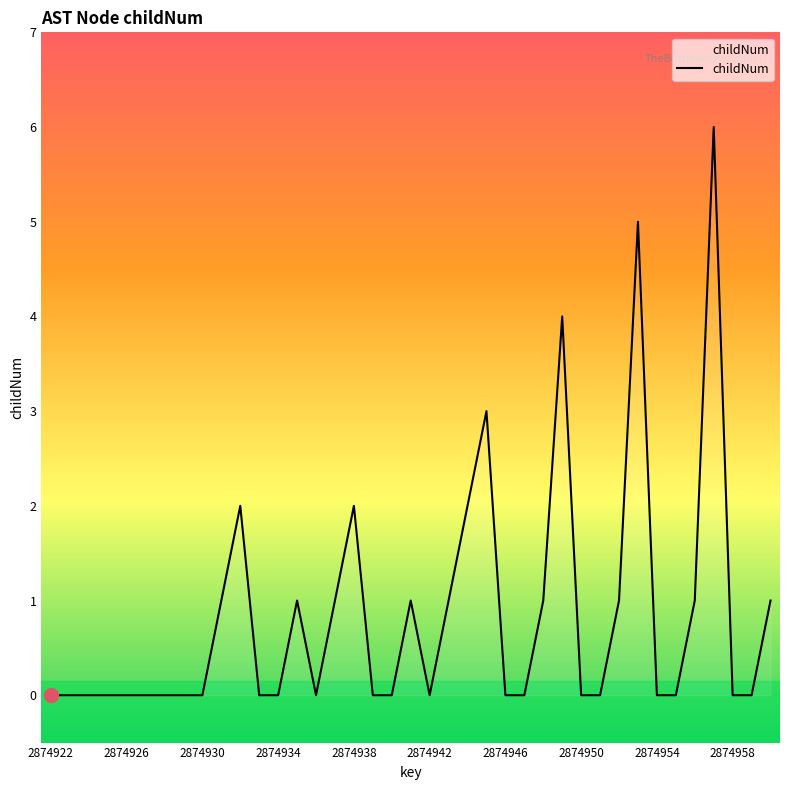

What is the difference between the maximum and minimum values?

6